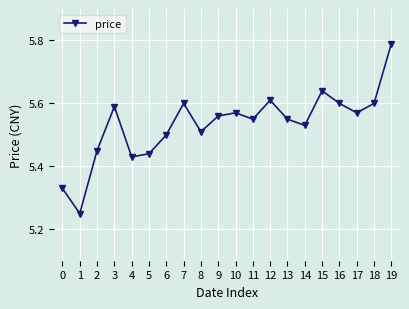

How many values are between 5 and 6?

20